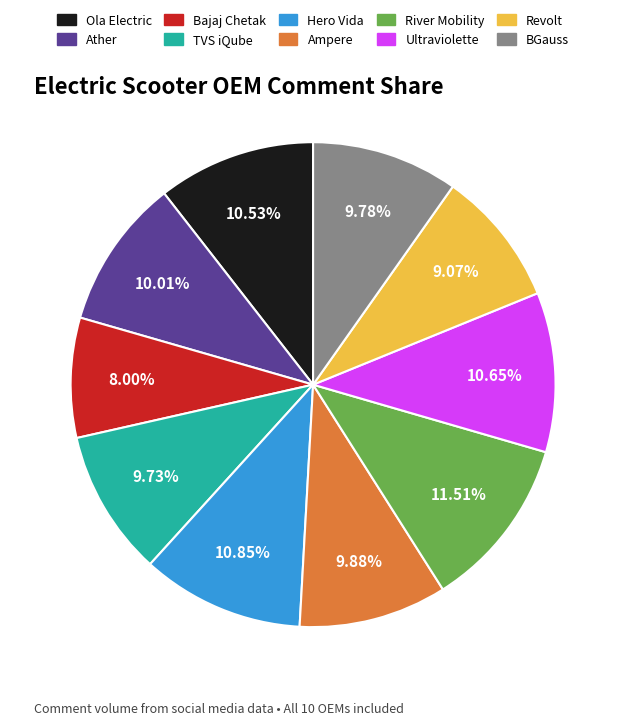

Which category has the biggest portion of the pie?

River Mobility